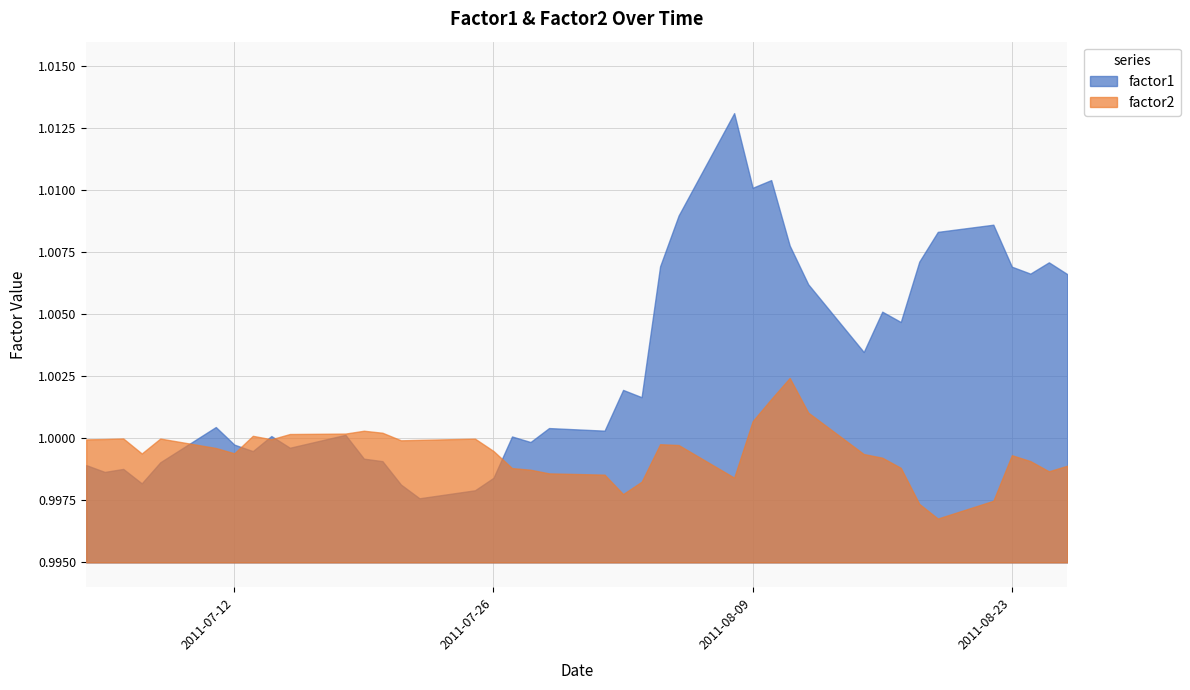

At how many categories does at least one series exceed 1?

29